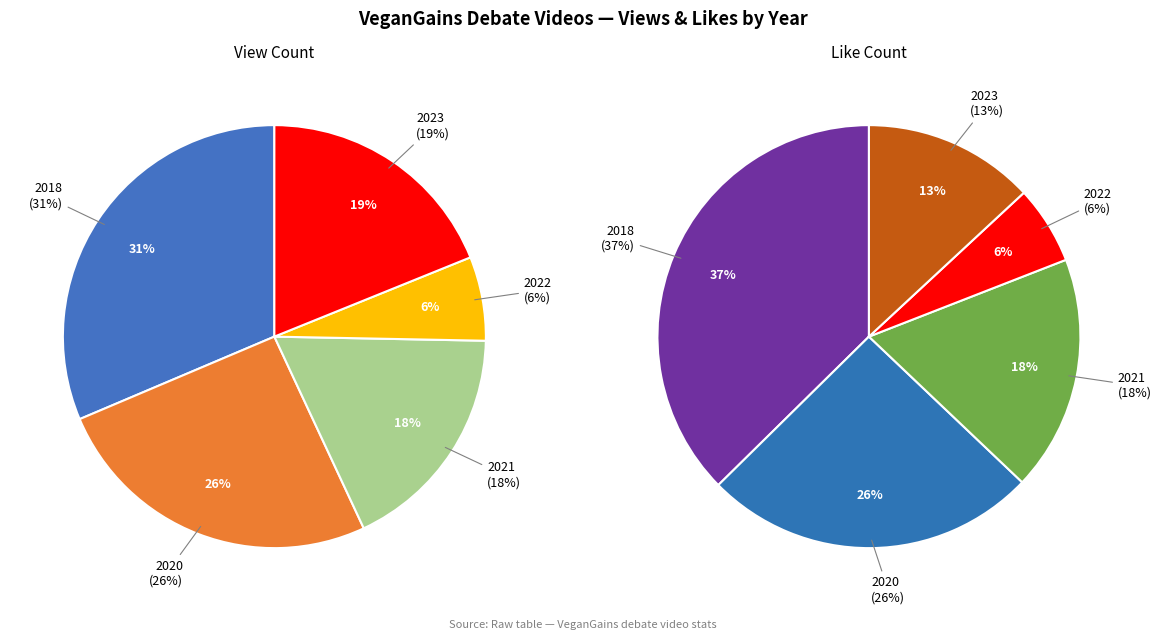

Do 2023 Oct and 2021 May(2) together represent more than half of the pie?

No